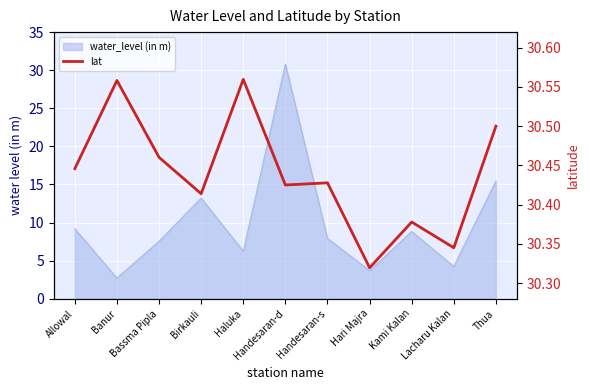

How many points are higher than both their immediate neighbors (excluding endpoints)?

4